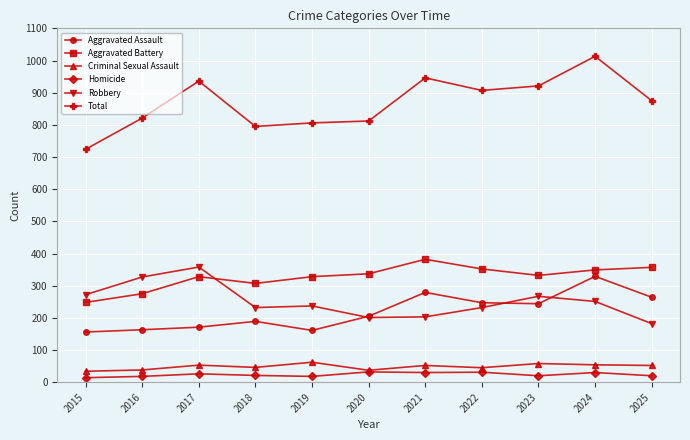

Which series has the widest spread of values?

Total